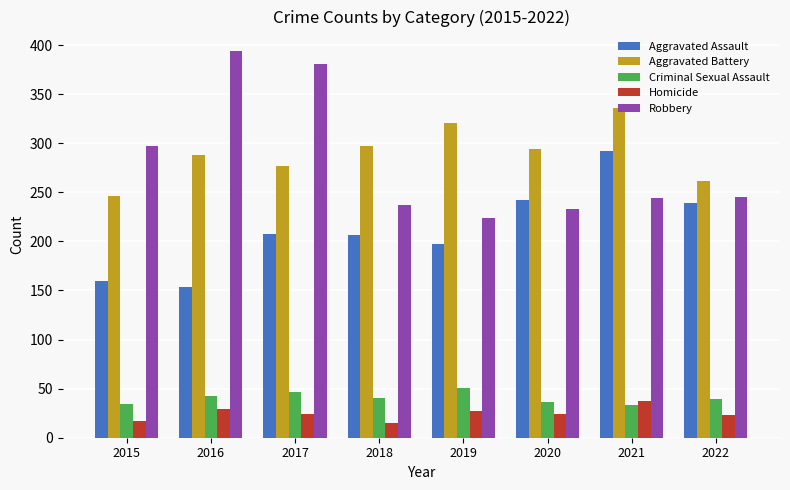

What is the total value across all series at 2015?

754